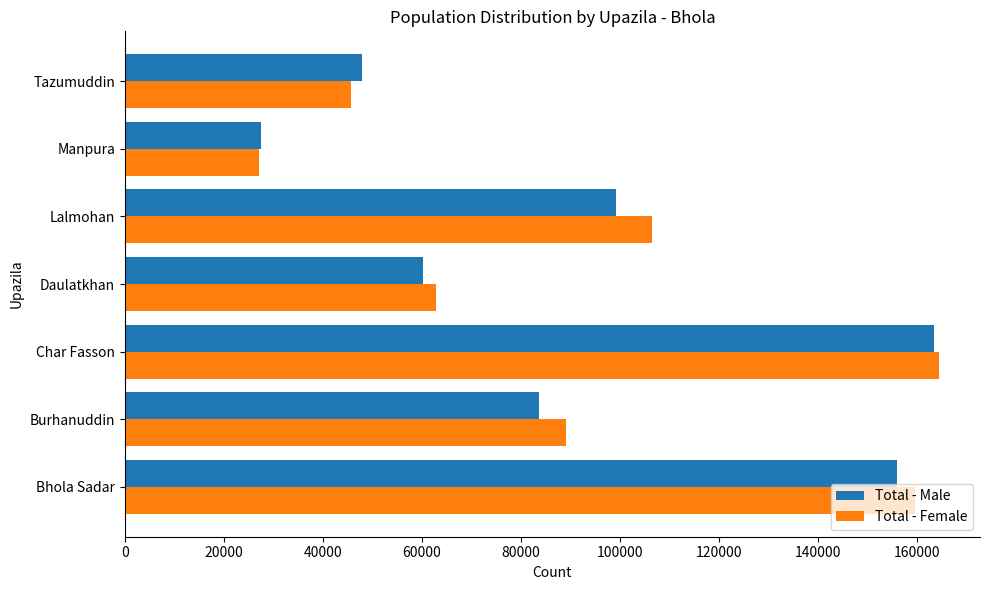

What is the average value of the Total - Male series?

91060